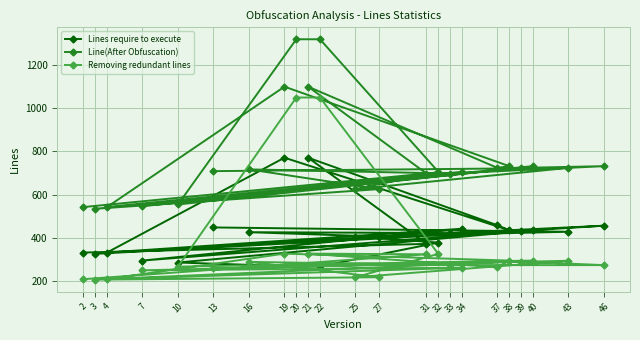

What is the value of the Removing redundant lines point at the 22nd from the left?

295